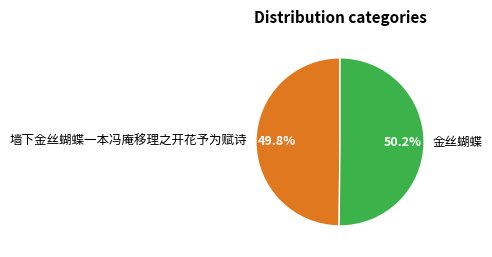

How many slices are in this pie chart?

2